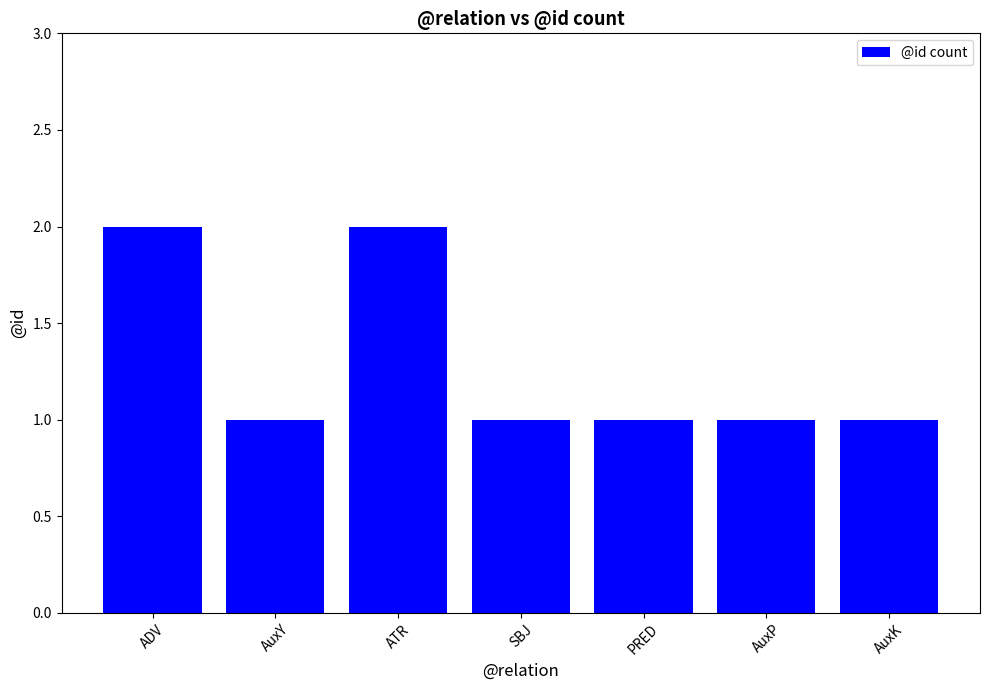

The chart shows a value of 2 at ADV. True or false?

True